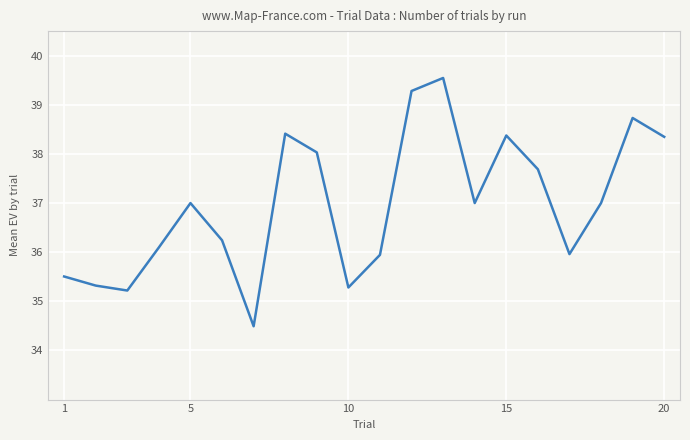

What is the smallest value displayed?

34.5